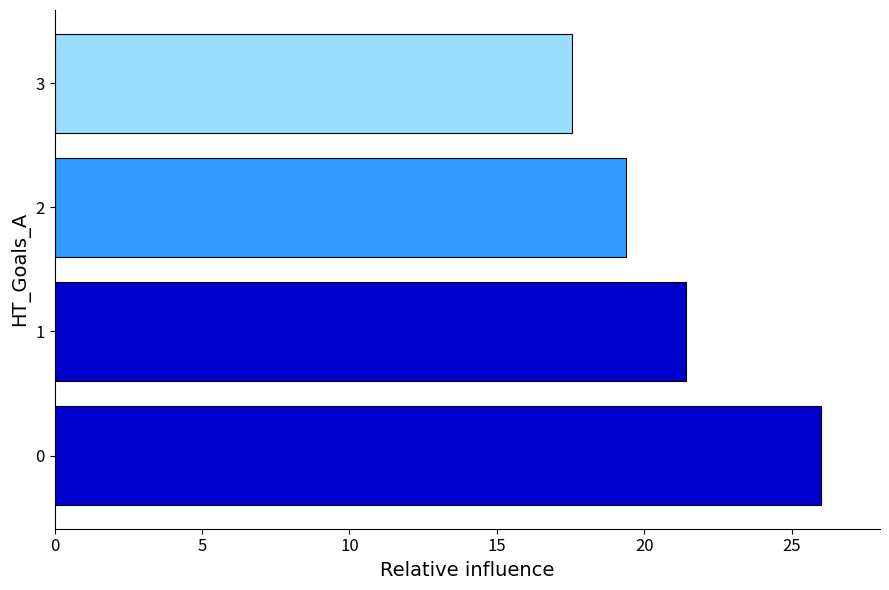

Rank the categories by value from lowest to highest.

3, 2, 1, 0